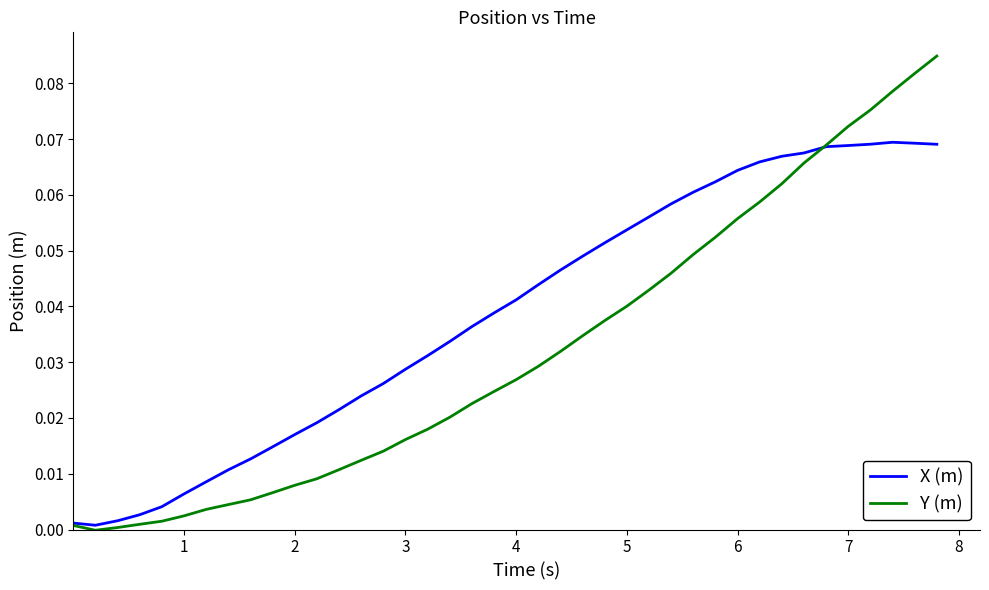

True or false: Y (m) and X (m) cross at least once.

True